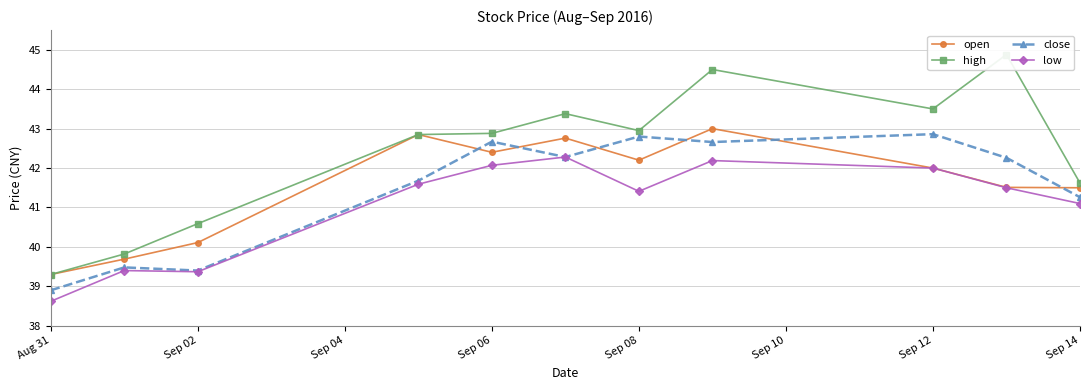

The low series shows 10.3 at Sep 14. True or false?

False